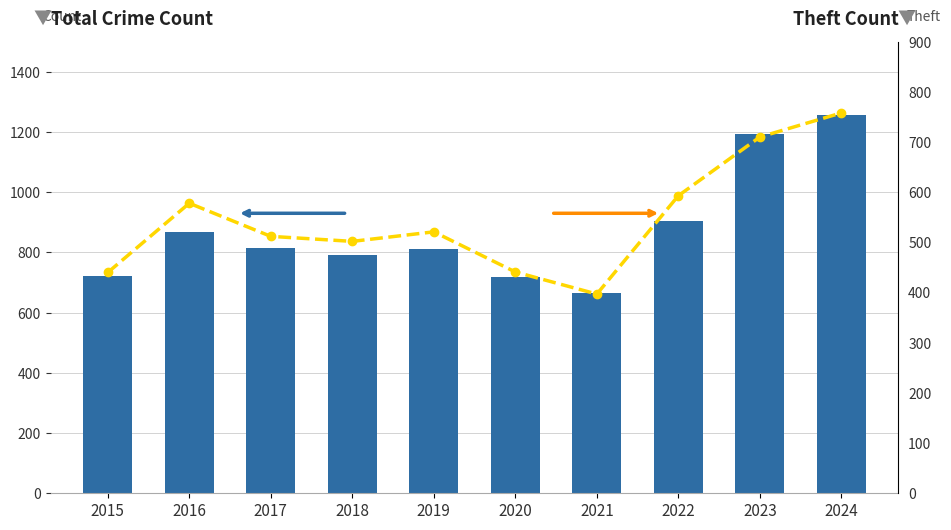

What is the difference between the highest and lowest values at 2023?

484